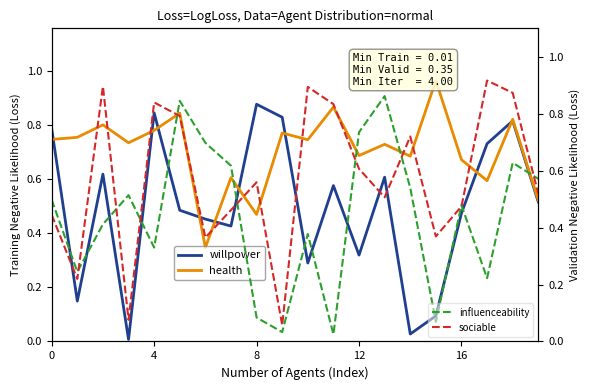

At which label does sociable reach its minimum?

9